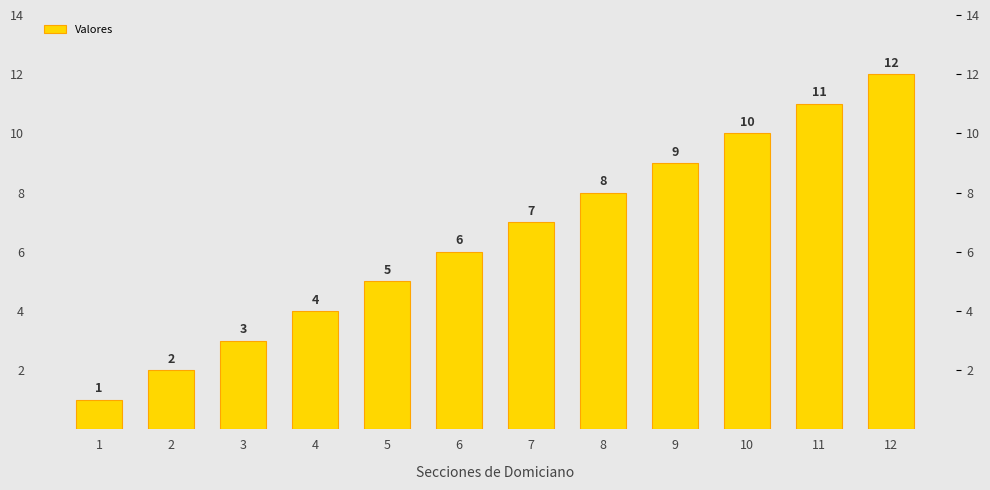

Is it true that the value at 6 is 6?

True